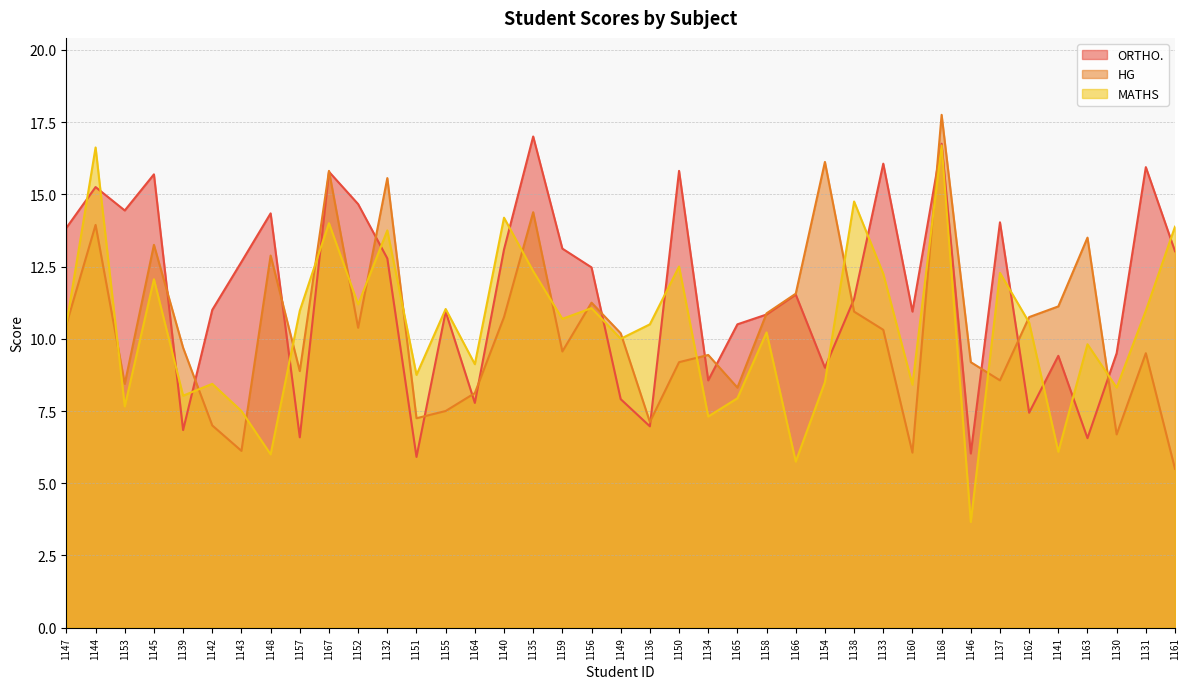

Between which two adjacent categories do ORTHO. and HG first intersect?

1145 and 1139